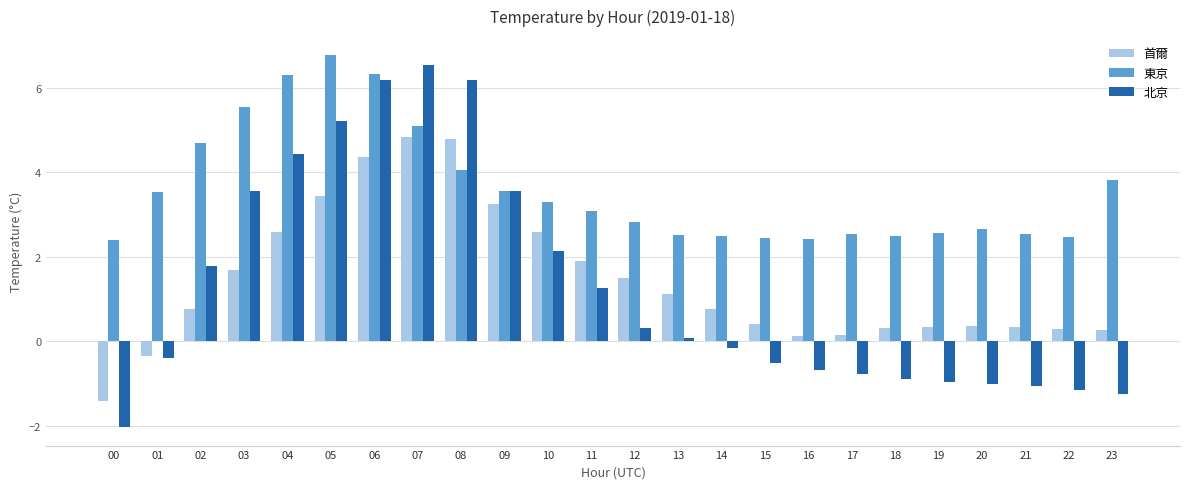

What is the maximum value shown in the chart?

6.8